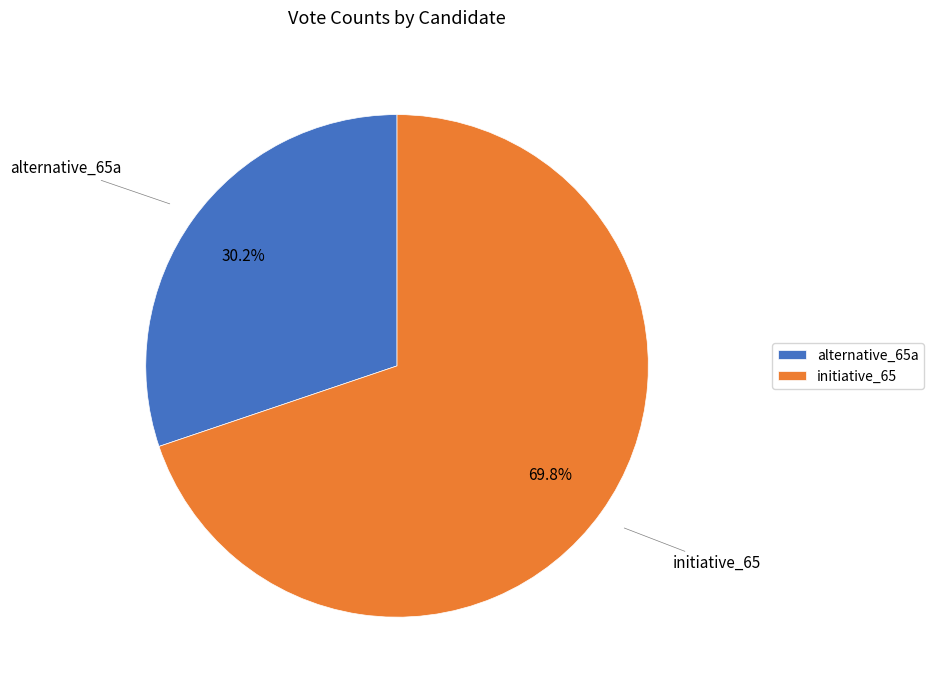

To the nearest percent, what percentage of the pie is alternative_65a?

30%